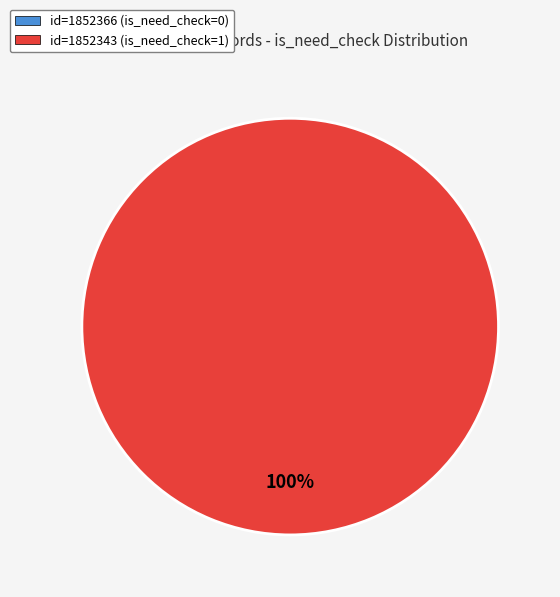

True or false: 1852366 accounts for 0% of the total.

True